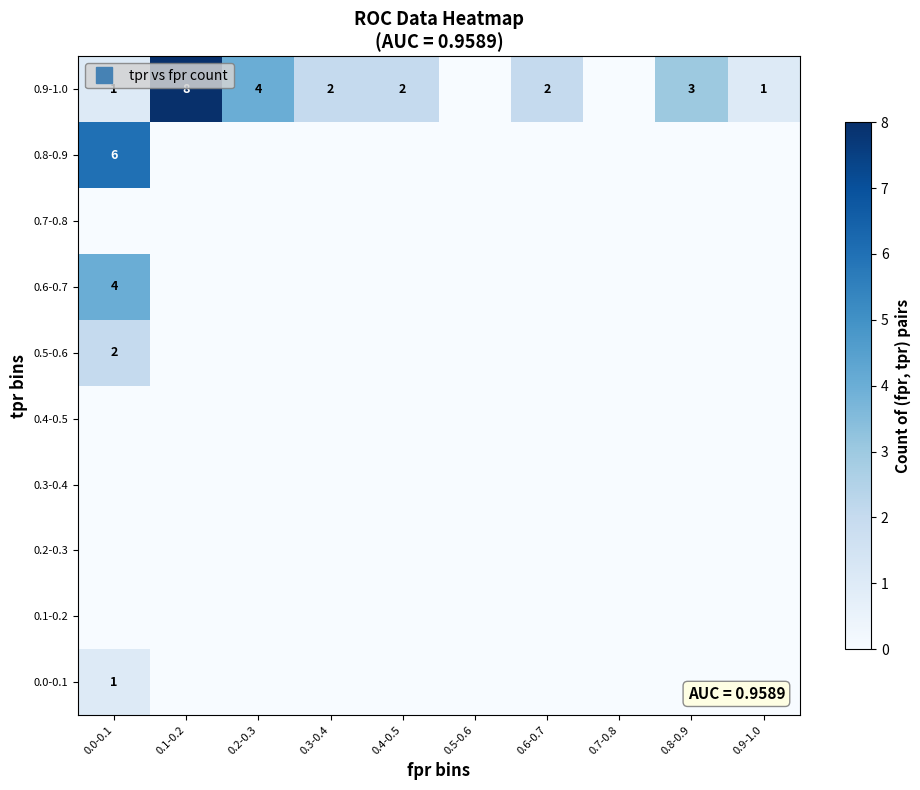

What is the difference between the 0.9-1.0 values at 0.0-0.1 and 0.7-0.8?

1